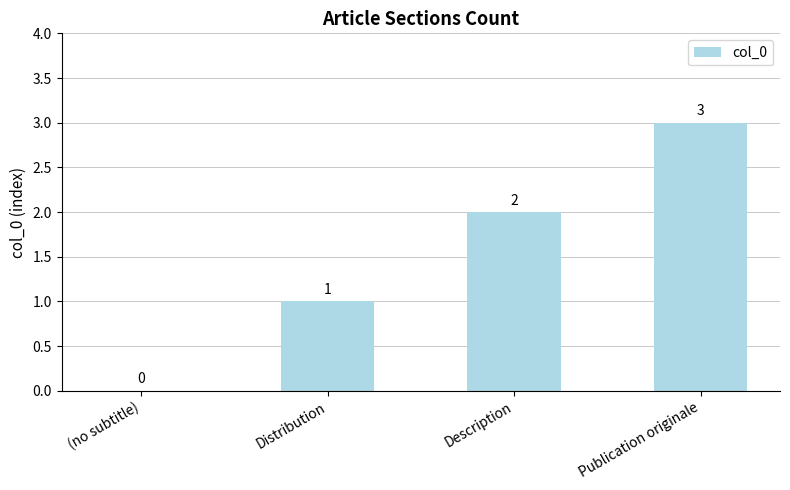

The chart shows a value of 1 at Description. True or false?

False